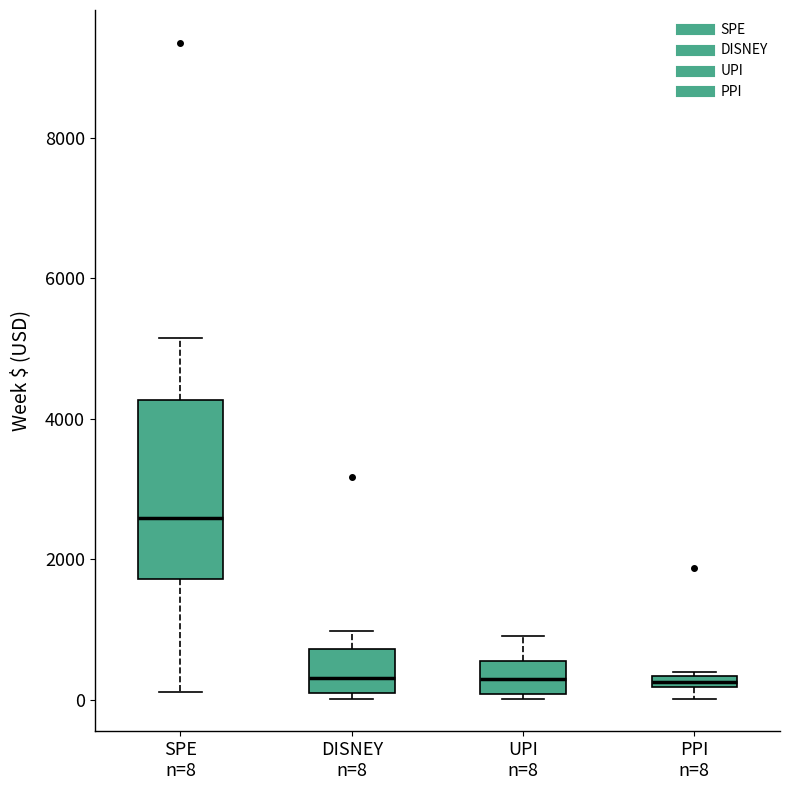

Comparing the boxes themselves (not the whiskers), which one is the tallest?

SPE n=8